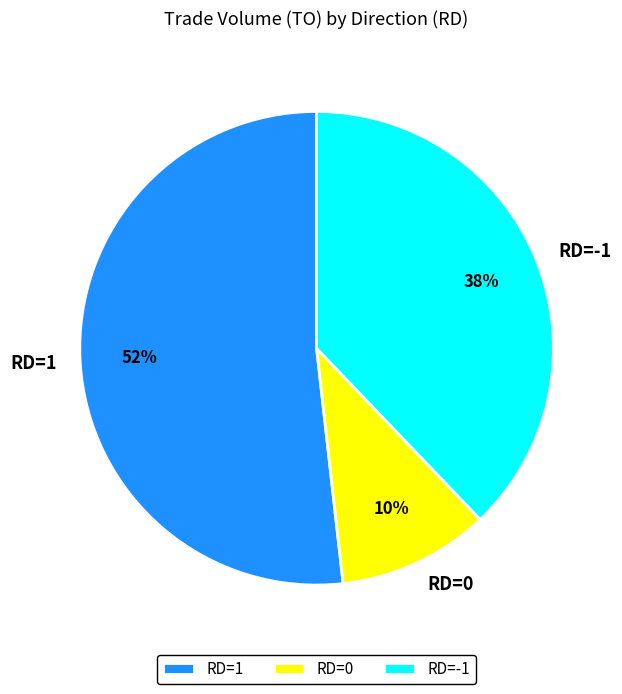

To the nearest percent, what percentage of the pie is RD=0?

10%